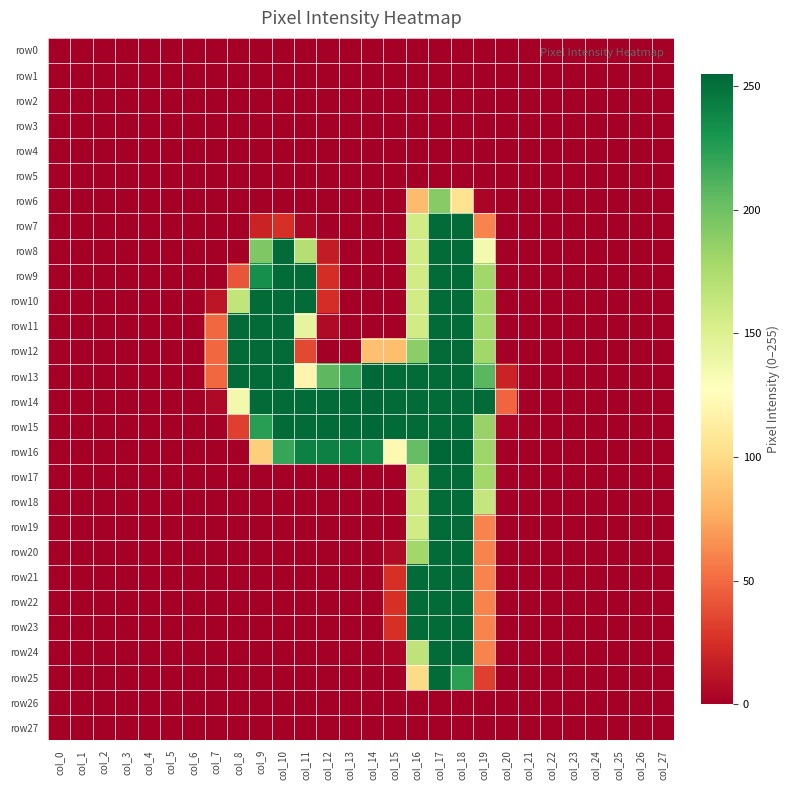

Reading left to right, what are all the values shown in this chart?

row0: col_0=0	col_1=0	col_2=0	col_3=0	col_4=0	col_5=0	col_6=0	col_7=0	col_8=0	col_9=0	col_10=0	col_11=0	col_12=0	col_13=0	col_14=0	col_15=0	col_16=0	col_17=0	col_18=0	col_19=0	col_20=0	col_21=0	col_22=0	col_23=0	col_24=0	col_25=0	col_26=0	col_27=0
row1: col_0=0	col_1=0	col_2=0	col_3=0	col_4=0	col_5=0	col_6=0	col_7=0	col_8=0	col_9=0	col_10=0	col_11=0	col_12=0	col_13=0	col_14=0	col_15=0	col_16=0	col_17=0	col_18=0	col_19=0	col_20=0	col_21=0	col_22=0	col_23=0	col_24=0	col_25=0	col_26=0	col_27=0
row2: col_0=0	col_1=0	col_2=0	col_3=0	col_4=0	col_5=0	col_6=0	col_7=0	col_8=0	col_9=0	col_10=0	col_11=0	col_12=0	col_13=0	col_14=0	col_15=0	col_16=0	col_17=0	col_18=0	col_19=0	col_20=0	col_21=0	col_22=0	col_23=0	col_24=0	col_25=0	col_26=0	col_27=0
row3: col_0=0	col_1=0	col_2=0	col_3=0	col_4=0	col_5=0	col_6=0	col_7=0	col_8=0	col_9=0	col_10=0	col_11=0	col_12=0	col_13=0	col_14=0	col_15=0	col_16=0	col_17=0	col_18=0	col_19=0	col_20=0	col_21=0	col_22=0	col_23=0	col_24=0	col_25=0	col_26=0	col_27=0
row4: col_0=0	col_1=0	col_2=0	col_3=0	col_4=0	col_5=0	col_6=0	col_7=0	col_8=0	col_9=0	col_10=0	col_11=0	col_12=0	col_13=0	col_14=0	col_15=0	col_16=0	col_17=0	col_18=0	col_19=0	col_20=0	col_21=0	col_22=0	col_23=0	col_24=0	col_25=0	col_26=0	col_27=0
row5: col_0=0	col_1=0	col_2=0	col_3=0	col_4=0	col_5=0	col_6=0	col_7=0	col_8=0	col_9=0	col_10=0	col_11=0	col_12=0	col_13=0	col_14=0	col_15=0	col_16=0	col_17=0	col_18=0	col_19=0	col_20=0	col_21=0	col_22=0	col_23=0	col_24=0	col_25=0	col_26=0	col_27=0
row6: col_0=0	col_1=0	col_2=0	col_3=0	col_4=0	col_5=0	col_6=0	col_7=0	col_8=0	col_9=0	col_10=0	col_11=0	col_12=0	col_13=0	col_14=0	col_15=0	col_16=84	col_17=191	col_18=105	col_19=3	col_20=0	col_21=0	col_22=0	col_23=0	col_24=0	col_25=0	col_26=0	col_27=0
row7: col_0=0	col_1=0	col_2=0	col_3=0	col_4=0	col_5=0	col_6=0	col_7=0	col_8=0	col_9=19	col_10=25	col_11=4	col_12=0	col_13=0	col_14=0	col_15=0	col_16=157	col_17=253	col_18=253	col_19=60	col_20=0	col_21=0	col_22=0	col_23=0	col_24=0	col_25=0	col_26=0	col_27=0
row8: col_0=0	col_1=0	col_2=0	col_3=0	col_4=0	col_5=0	col_6=0	col_7=0	col_8=0	col_9=194	col_10=253	col_11=171	col_12=15	col_13=0	col_14=0	col_15=0	col_16=157	col_17=253	col_18=253	col_19=135	col_20=0	col_21=0	col_22=0	col_23=0	col_24=0	col_25=0	col_26=0	col_27=0
row9: col_0=0	col_1=0	col_2=0	col_3=0	col_4=0	col_5=0	col_6=0	col_7=0	col_8=41	col_9=234	col_10=253	col_11=253	col_12=24	col_13=0	col_14=0	col_15=0	col_16=157	col_17=253	col_18=253	col_19=180	col_20=0	col_21=0	col_22=0	col_23=0	col_24=0	col_25=0	col_26=0	col_27=0
row10: col_0=0	col_1=0	col_2=0	col_3=0	col_4=0	col_5=0	col_6=0	col_7=12	col_8=165	col_9=253	col_10=253	col_11=253	col_12=24	col_13=0	col_14=0	col_15=0	col_16=157	col_17=253	col_18=253	col_19=180	col_20=0	col_21=0	col_22=0	col_23=0	col_24=0	col_25=0	col_26=0	col_27=0
row11: col_0=0	col_1=0	col_2=0	col_3=0	col_4=0	col_5=0	col_6=0	col_7=49	col_8=253	col_9=253	col_10=253	col_11=144	col_12=6	col_13=0	col_14=0	col_15=0	col_16=157	col_17=253	col_18=253	col_19=180	col_20=0	col_21=0	col_22=0	col_23=0	col_24=0	col_25=0	col_26=0	col_27=0
row12: col_0=0	col_1=0	col_2=0	col_3=0	col_4=0	col_5=0	col_6=0	col_7=49	col_8=253	col_9=253	col_10=253	col_11=36	col_12=0	col_13=0	col_14=86	col_15=85	col_16=189	col_17=253	col_18=253	col_19=180	col_20=0	col_21=0	col_22=0	col_23=0	col_24=0	col_25=0	col_26=0	col_27=0
row13: col_0=0	col_1=0	col_2=0	col_3=0	col_4=0	col_5=0	col_6=0	col_7=49	col_8=253	col_9=253	col_10=253	col_11=119	col_12=207	col_13=218	col_14=254	col_15=253	col_16=253	col_17=253	col_18=253	col_19=208	col_20=19	col_21=0	col_22=0	col_23=0	col_24=0	col_25=0	col_26=0	col_27=0
row14: col_0=0	col_1=0	col_2=0	col_3=0	col_4=0	col_5=0	col_6=0	col_7=5	col_8=136	col_9=253	col_10=253	col_11=253	col_12=253	col_13=253	col_14=254	col_15=253	col_16=253	col_17=253	col_18=253	col_19=253	col_20=48	col_21=0	col_22=0	col_23=0	col_24=0	col_25=0	col_26=0	col_27=0
row15: col_0=0	col_1=0	col_2=0	col_3=0	col_4=0	col_5=0	col_6=0	col_7=0	col_8=32	col_9=225	col_10=253	col_11=253	col_12=253	col_13=253	col_14=254	col_15=253	col_16=253	col_17=253	col_18=253	col_19=184	col_20=3	col_21=0	col_22=0	col_23=0	col_24=0	col_25=0	col_26=0	col_27=0
row16: col_0=0	col_1=0	col_2=0	col_3=0	col_4=0	col_5=0	col_6=0	col_7=0	col_8=0	col_9=93	col_10=220	col_11=242	col_12=242	col_13=242	col_14=238	col_15=122	col_16=204	col_17=255	col_18=254	col_19=181	col_20=0	col_21=0	col_22=0	col_23=0	col_24=0	col_25=0	col_26=0	col_27=0
row17: col_0=0	col_1=0	col_2=0	col_3=0	col_4=0	col_5=0	col_6=0	col_7=0	col_8=0	col_9=0	col_10=0	col_11=0	col_12=0	col_13=0	col_14=0	col_15=0	col_16=157	col_17=253	col_18=253	col_19=180	col_20=0	col_21=0	col_22=0	col_23=0	col_24=0	col_25=0	col_26=0	col_27=0
row18: col_0=0	col_1=0	col_2=0	col_3=0	col_4=0	col_5=0	col_6=0	col_7=0	col_8=0	col_9=0	col_10=0	col_11=0	col_12=0	col_13=0	col_14=0	col_15=0	col_16=157	col_17=253	col_18=253	col_19=163	col_20=0	col_21=0	col_22=0	col_23=0	col_24=0	col_25=0	col_26=0	col_27=0
row19: col_0=0	col_1=0	col_2=0	col_3=0	col_4=0	col_5=0	col_6=0	col_7=0	col_8=0	col_9=0	col_10=0	col_11=0	col_12=0	col_13=0	col_14=0	col_15=0	col_16=157	col_17=253	col_18=253	col_19=60	col_20=0	col_21=0	col_22=0	col_23=0	col_24=0	col_25=0	col_26=0	col_27=0
row20: col_0=0	col_1=0	col_2=0	col_3=0	col_4=0	col_5=0	col_6=0	col_7=0	col_8=0	col_9=0	col_10=0	col_11=0	col_12=0	col_13=0	col_14=0	col_15=6	col_16=180	col_17=253	col_18=253	col_19=60	col_20=0	col_21=0	col_22=0	col_23=0	col_24=0	col_25=0	col_26=0	col_27=0
row21: col_0=0	col_1=0	col_2=0	col_3=0	col_4=0	col_5=0	col_6=0	col_7=0	col_8=0	col_9=0	col_10=0	col_11=0	col_12=0	col_13=0	col_14=0	col_15=25	col_16=253	col_17=253	col_18=253	col_19=60	col_20=0	col_21=0	col_22=0	col_23=0	col_24=0	col_25=0	col_26=0	col_27=0
row22: col_0=0	col_1=0	col_2=0	col_3=0	col_4=0	col_5=0	col_6=0	col_7=0	col_8=0	col_9=0	col_10=0	col_11=0	col_12=0	col_13=0	col_14=0	col_15=25	col_16=253	col_17=253	col_18=253	col_19=60	col_20=0	col_21=0	col_22=0	col_23=0	col_24=0	col_25=0	col_26=0	col_27=0
row23: col_0=0	col_1=0	col_2=0	col_3=0	col_4=0	col_5=0	col_6=0	col_7=0	col_8=0	col_9=0	col_10=0	col_11=0	col_12=0	col_13=0	col_14=0	col_15=25	col_16=253	col_17=253	col_18=253	col_19=60	col_20=0	col_21=0	col_22=0	col_23=0	col_24=0	col_25=0	col_26=0	col_27=0
row24: col_0=0	col_1=0	col_2=0	col_3=0	col_4=0	col_5=0	col_6=0	col_7=0	col_8=0	col_9=0	col_10=0	col_11=0	col_12=0	col_13=0	col_14=0	col_15=3	col_16=166	col_17=253	col_18=253	col_19=60	col_20=0	col_21=0	col_22=0	col_23=0	col_24=0	col_25=0	col_26=0	col_27=0
row25: col_0=0	col_1=0	col_2=0	col_3=0	col_4=0	col_5=0	col_6=0	col_7=0	col_8=0	col_9=0	col_10=0	col_11=0	col_12=0	col_13=0	col_14=0	col_15=0	col_16=100	col_17=253	col_18=224	col_19=32	col_20=0	col_21=0	col_22=0	col_23=0	col_24=0	col_25=0	col_26=0	col_27=0
row26: col_0=0	col_1=0	col_2=0	col_3=0	col_4=0	col_5=0	col_6=0	col_7=0	col_8=0	col_9=0	col_10=0	col_11=0	col_12=0	col_13=0	col_14=0	col_15=0	col_16=0	col_17=0	col_18=0	col_19=0	col_20=0	col_21=0	col_22=0	col_23=0	col_24=0	col_25=0	col_26=0	col_27=0
row27: col_0=0	col_1=0	col_2=0	col_3=0	col_4=0	col_5=0	col_6=0	col_7=0	col_8=0	col_9=0	col_10=0	col_11=0	col_12=0	col_13=0	col_14=0	col_15=0	col_16=0	col_17=0	col_18=0	col_19=0	col_20=0	col_21=0	col_22=0	col_23=0	col_24=0	col_25=0	col_26=0	col_27=0